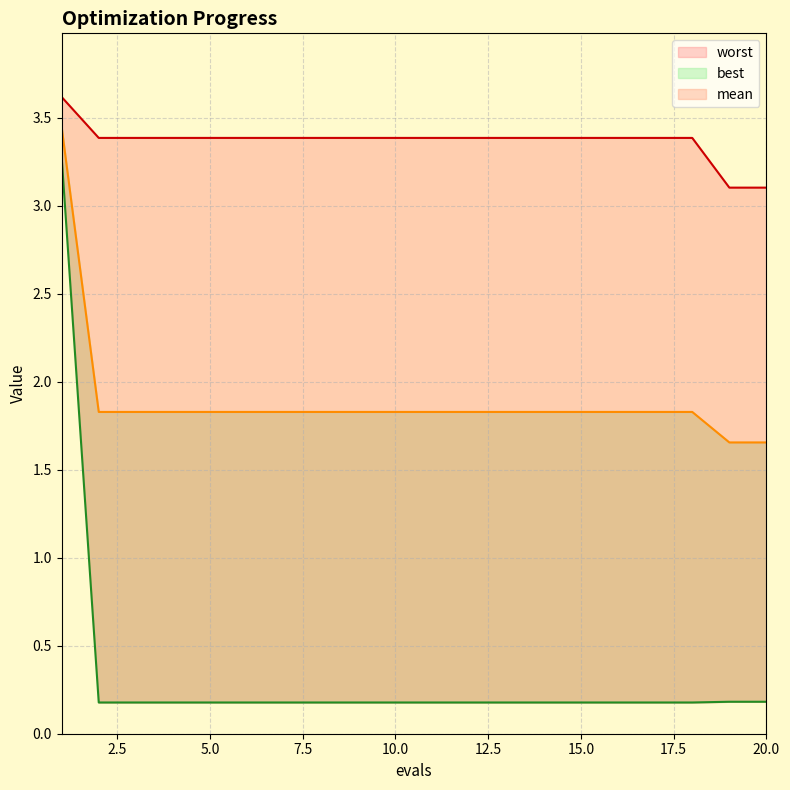

Rank the categories by mean value from lowest to highest.

19, 20, 2, 3, 4, 5, 6, 7, 8, 9, 10, 11, 12, 13, 14, 15, 16, 17, 18, 1